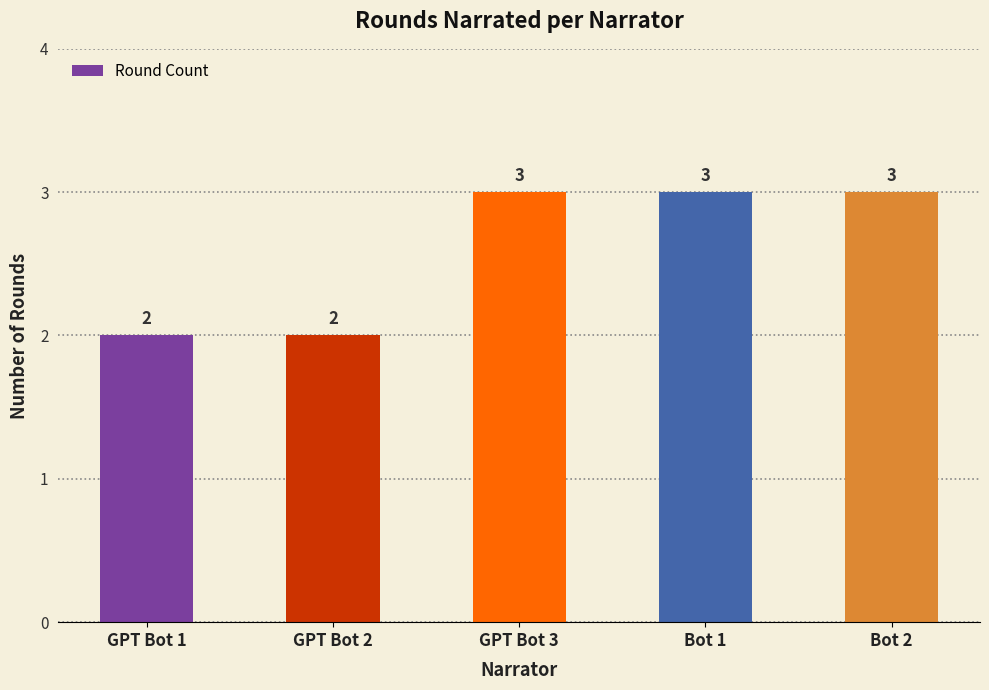

Read the value at Bot 2.

3